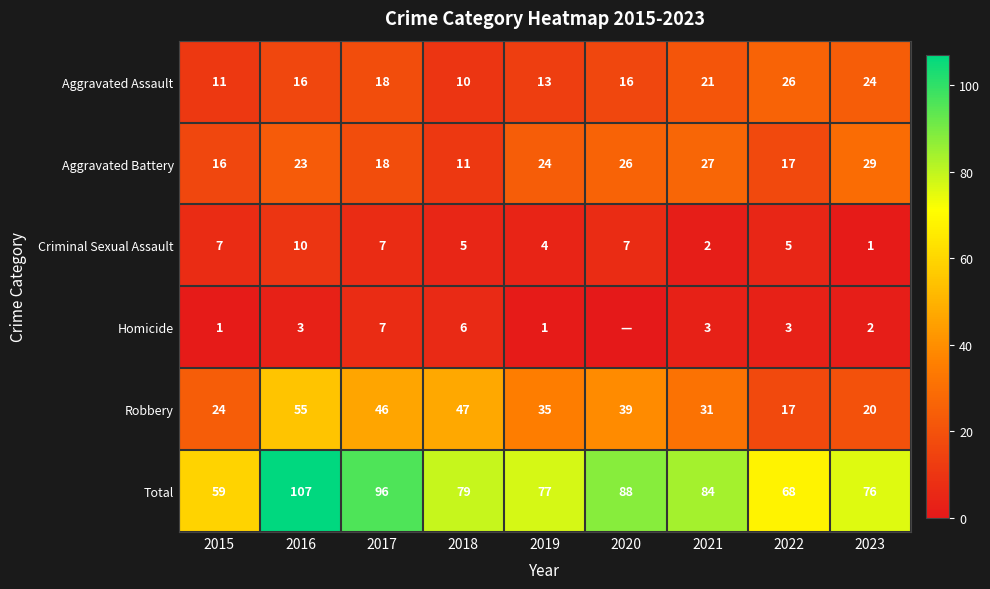

The Homicide series shows 1 at 2022. True or false?

False